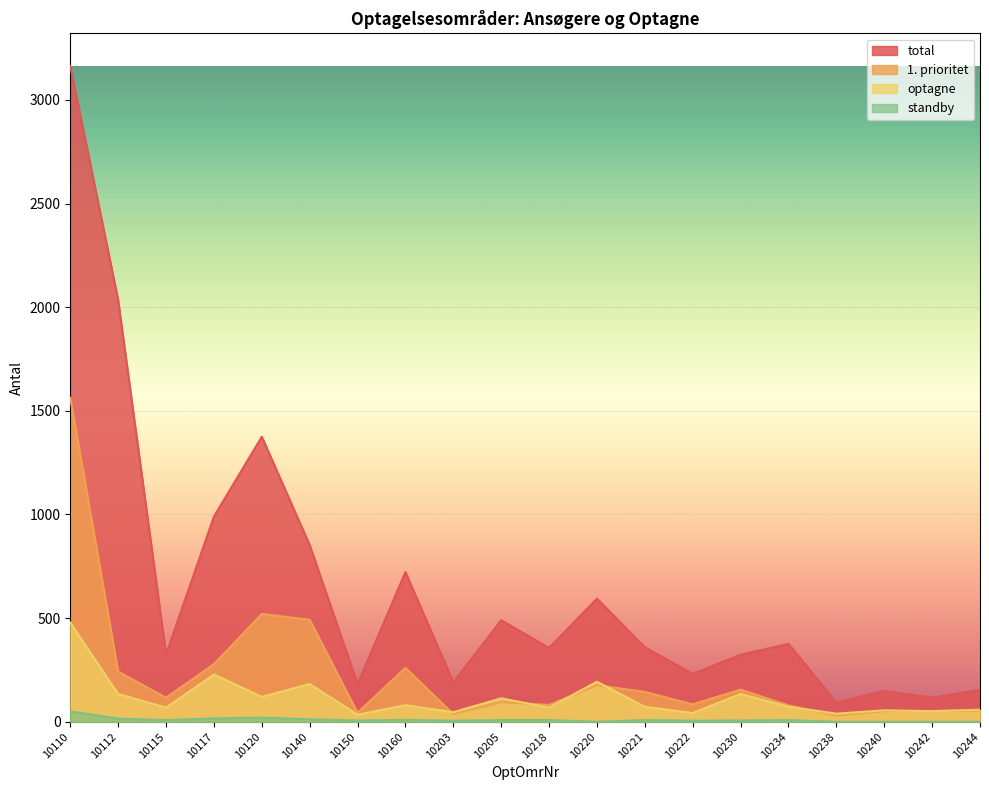

Which series has the largest total across all categories?

total